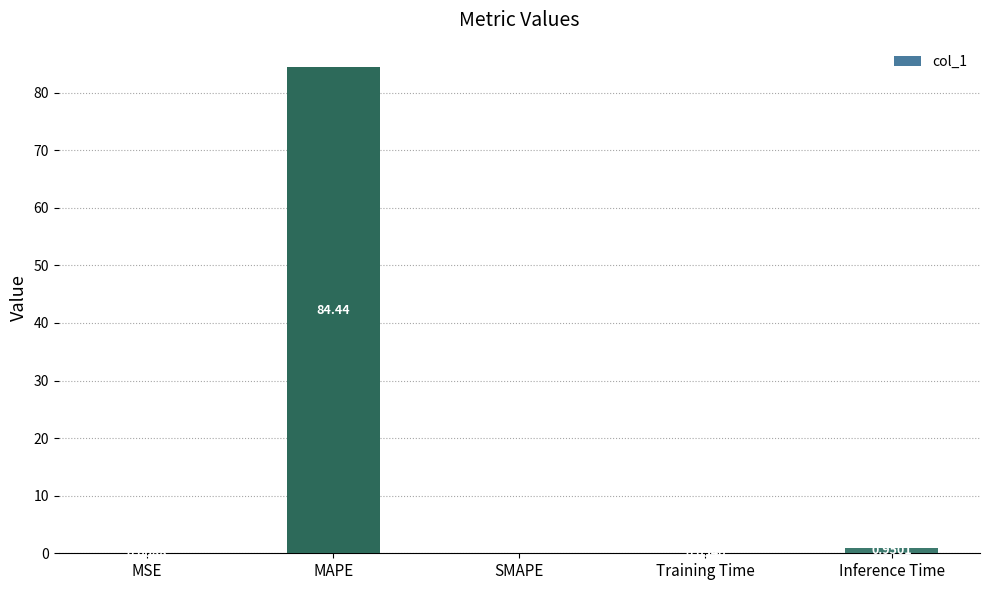

Which has a higher value, MSE or MAPE?

MAPE